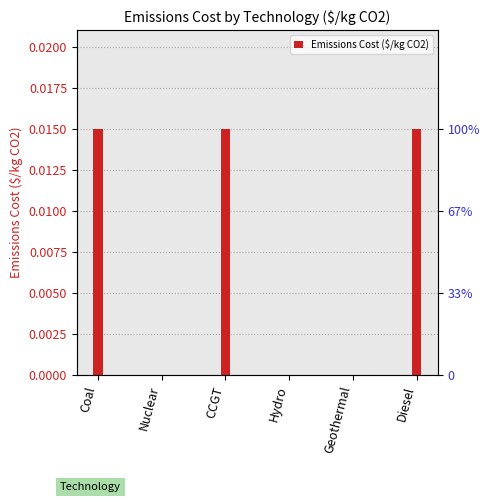

List the labels in order of value, smallest first.

Nuclear, Hydro, Geothermal, Coal, CCGT, Diesel